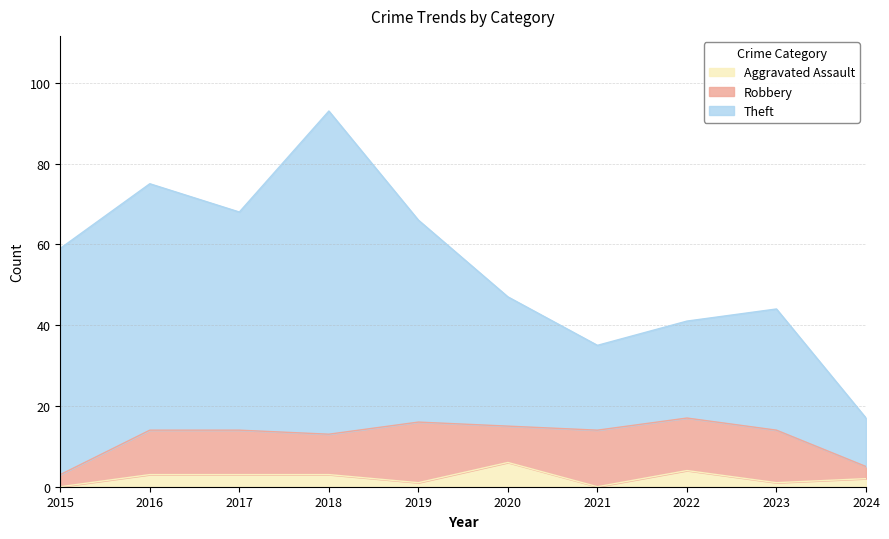

Where is the first local minimum for Theft?

2017